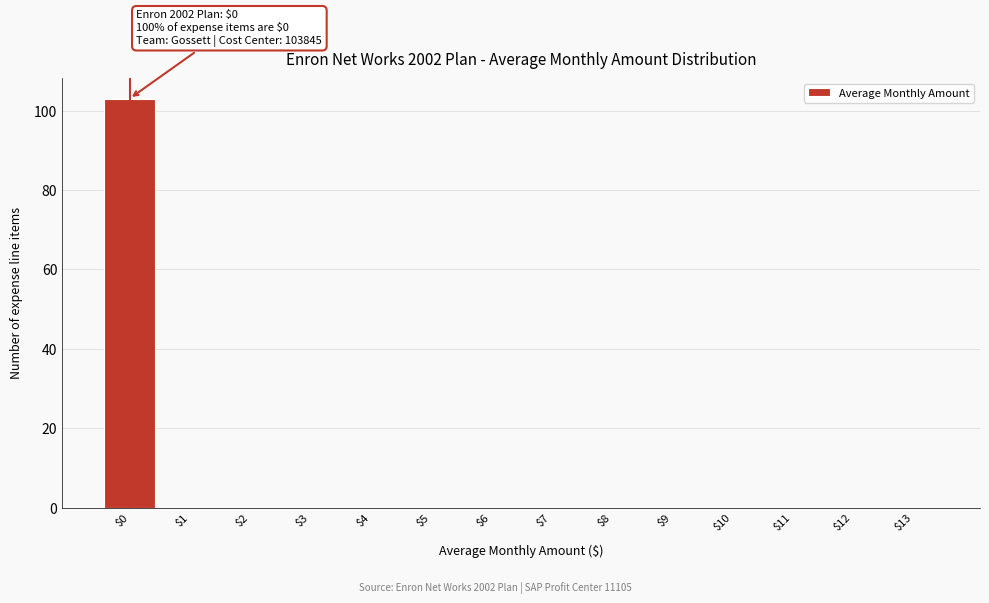

Which range on the x-axis has the tallest bar?

-0.5 to 0.5